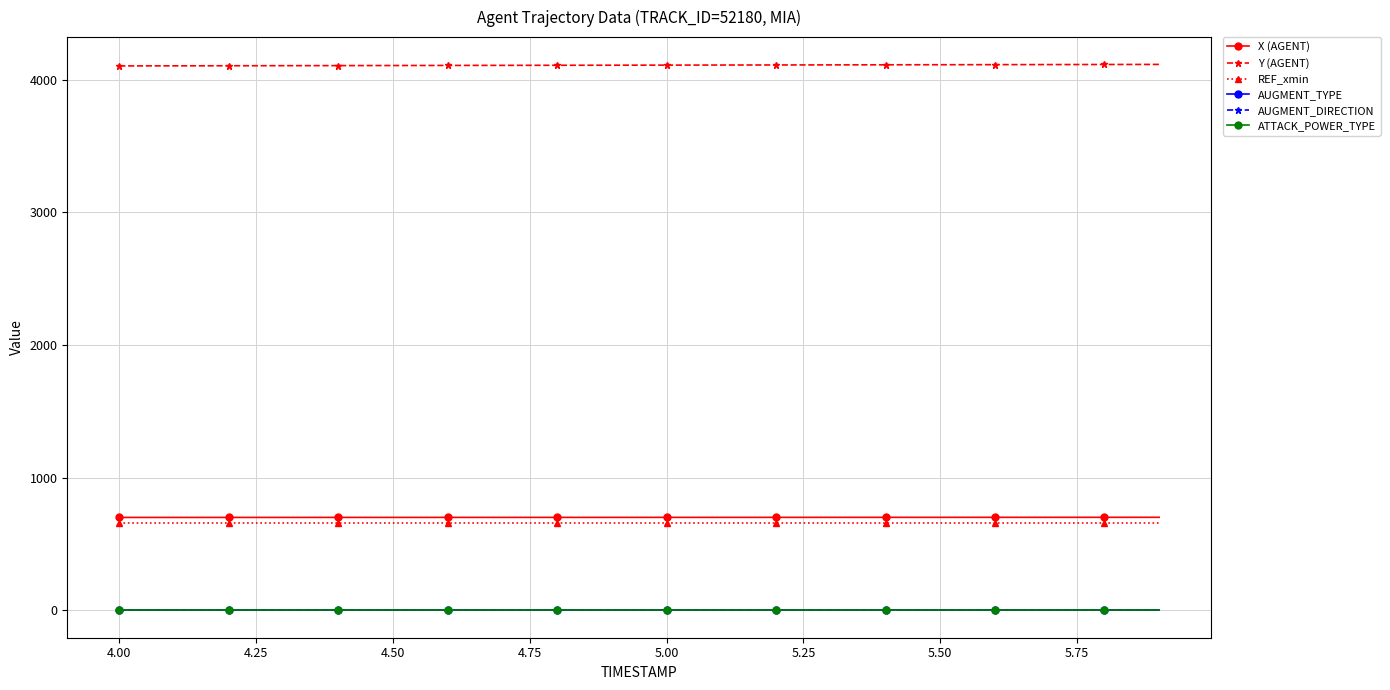

At how many categories does at least one series exceed 1086?

20